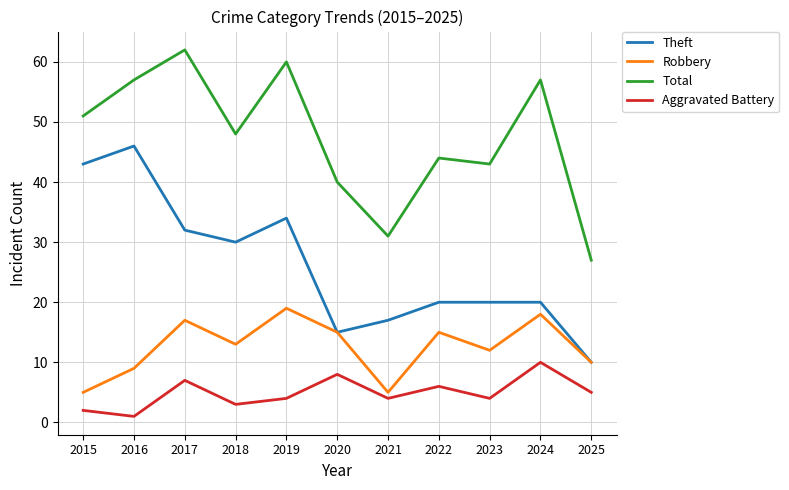

At which category does the chart reach its peak across all series?

2017